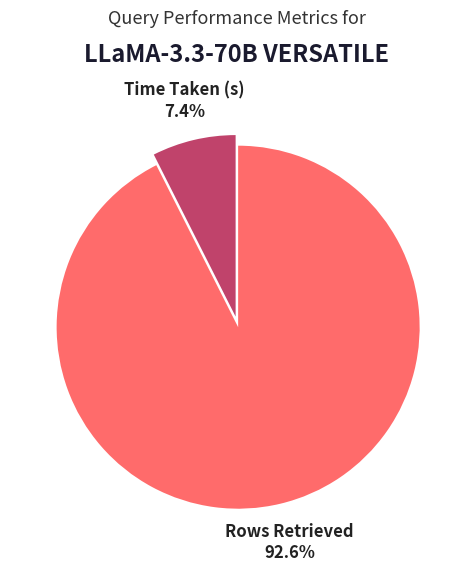

Is there any slice that represents more than half of the pie?

Yes